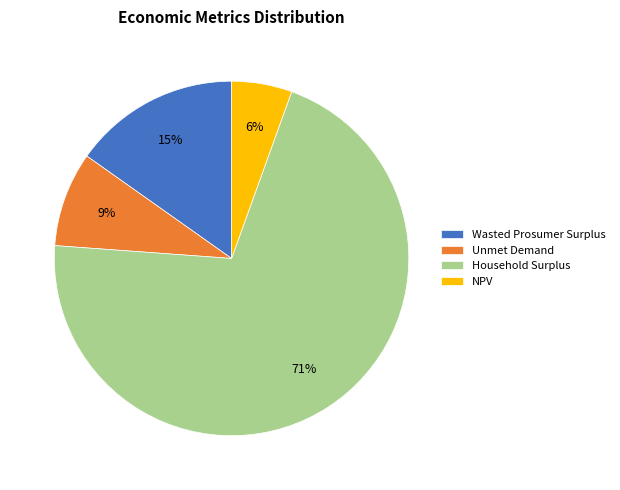

To the nearest percent, what portion does NPV represent?

6%